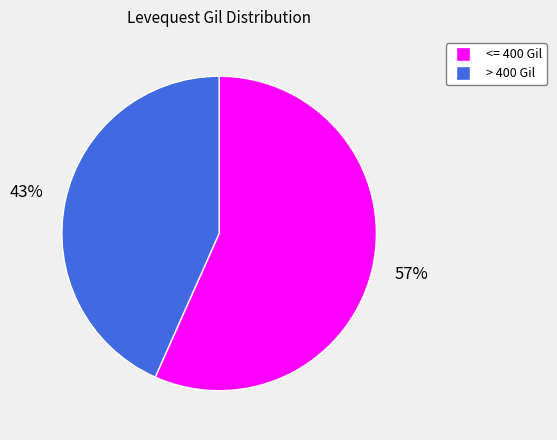

How many segments does this pie chart have?

2